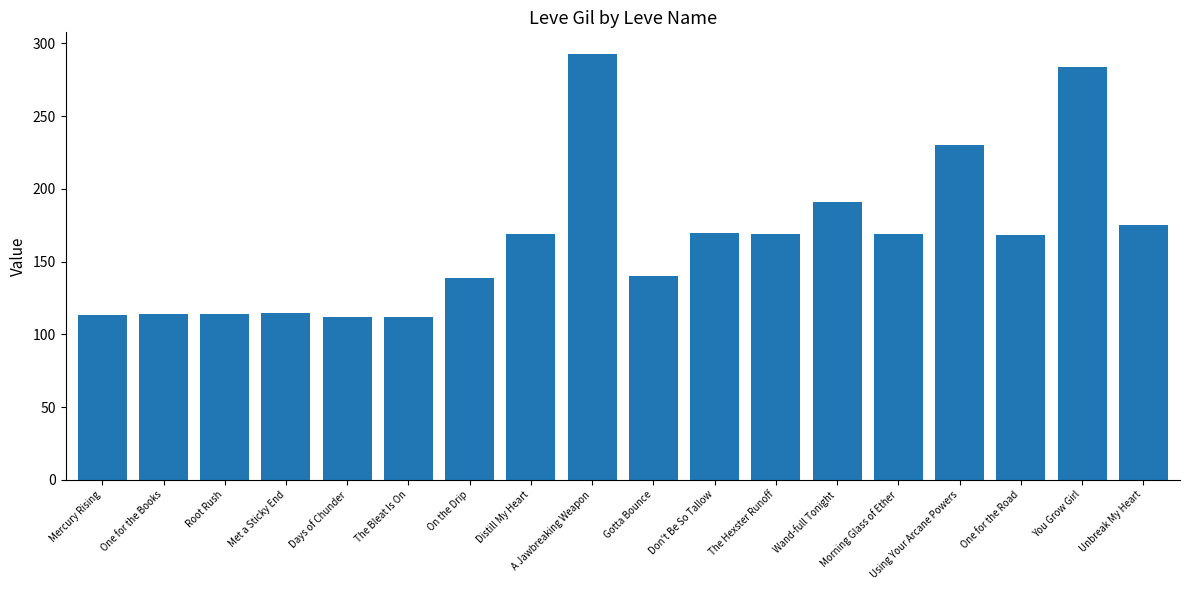

What is the difference between the values at On the Drip and You Grow Girl?

145